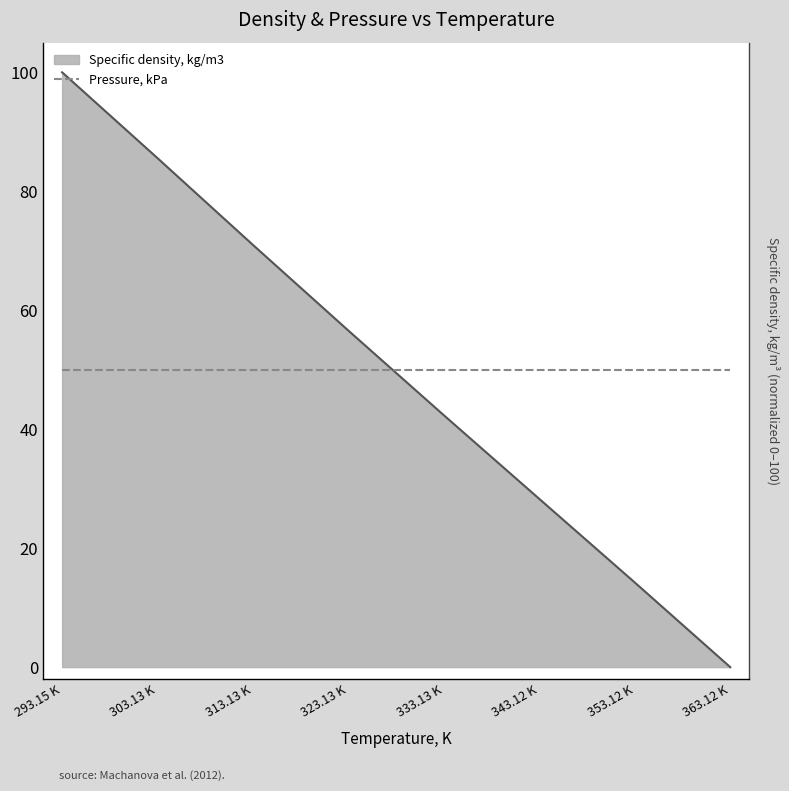

What is the sum of all values?

398.0